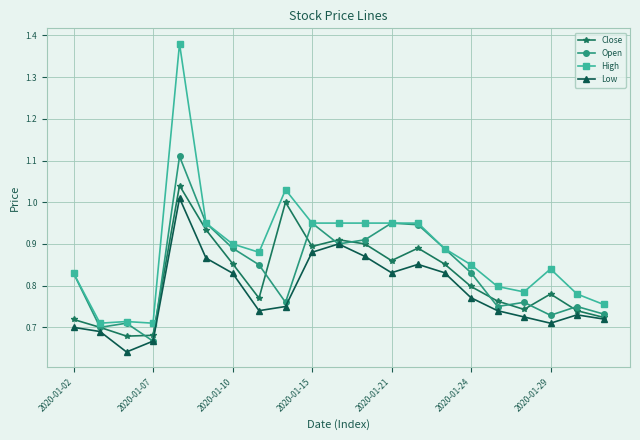

Rank the series by their average value, from lowest to highest.

Low, Close, Open, High